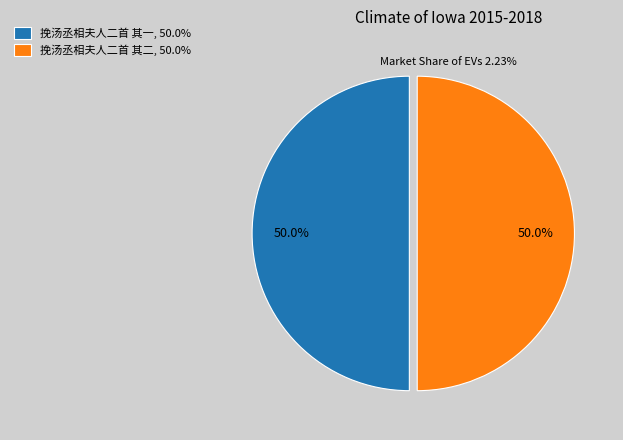

Count the number of slices in the pie.

2